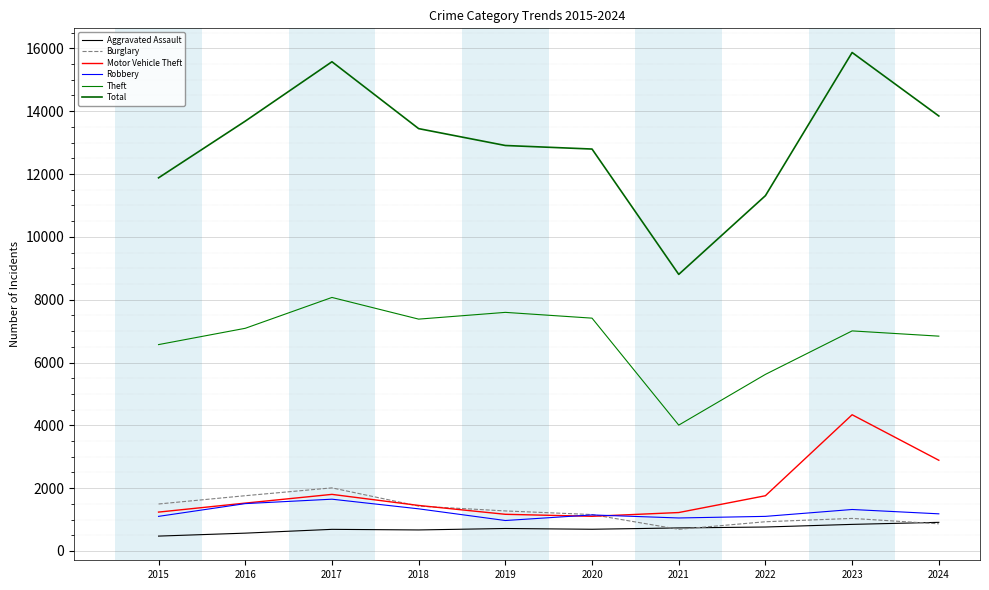

What is the sum of the Aggravated Assault values at 2017 and 2016?

1257